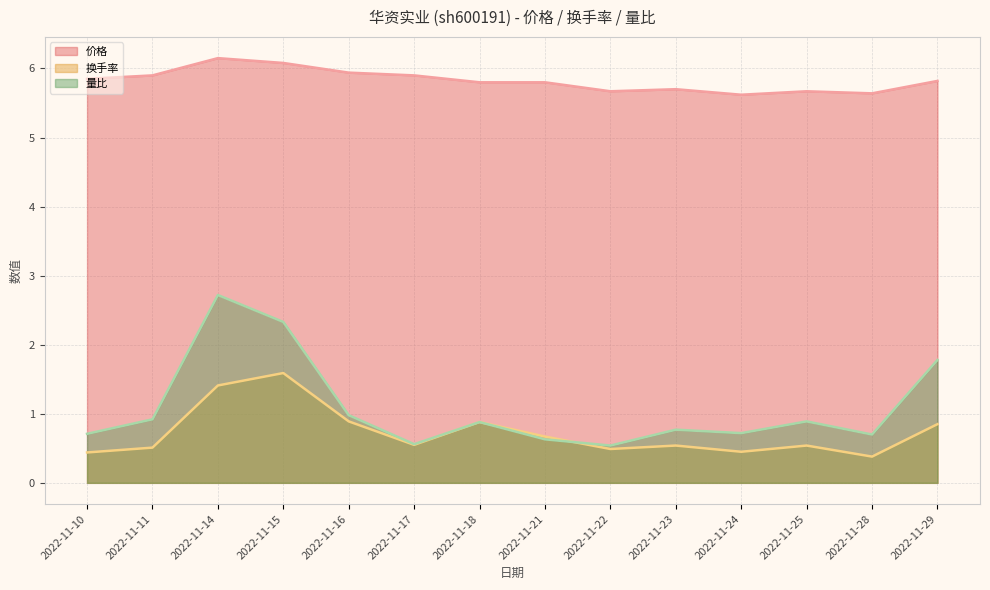

True or false: 量比 has a value of 1.8 at 2022-11-29.

True